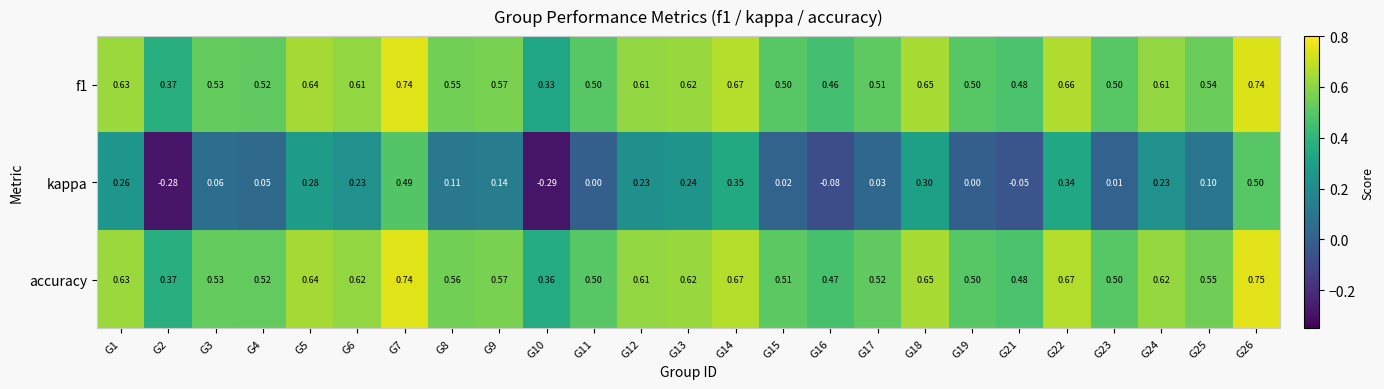

Count the number of data series in this chart.

3